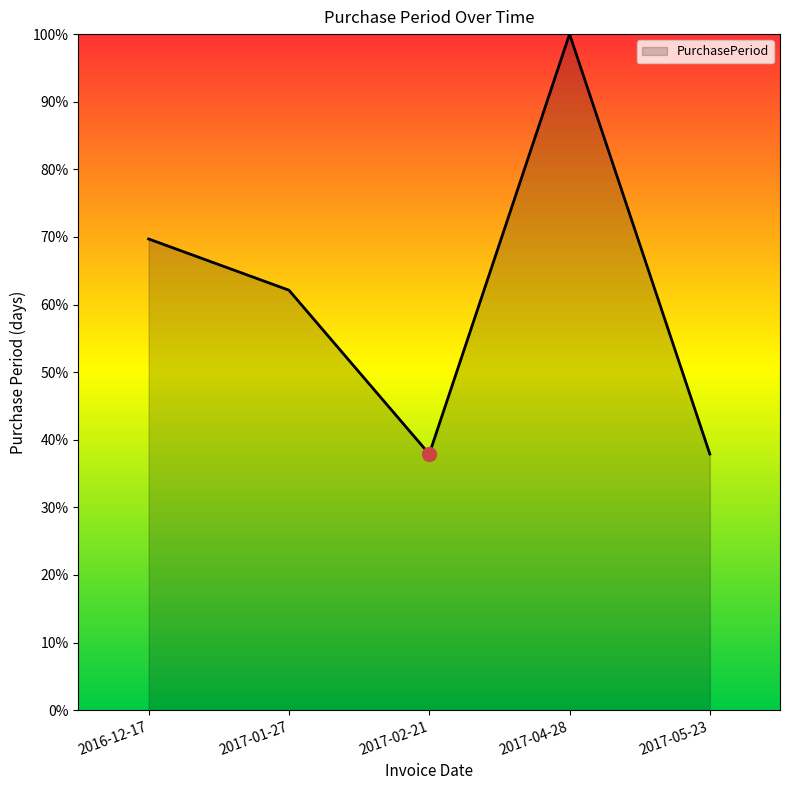

What position from the left is 2016-12-17?

1